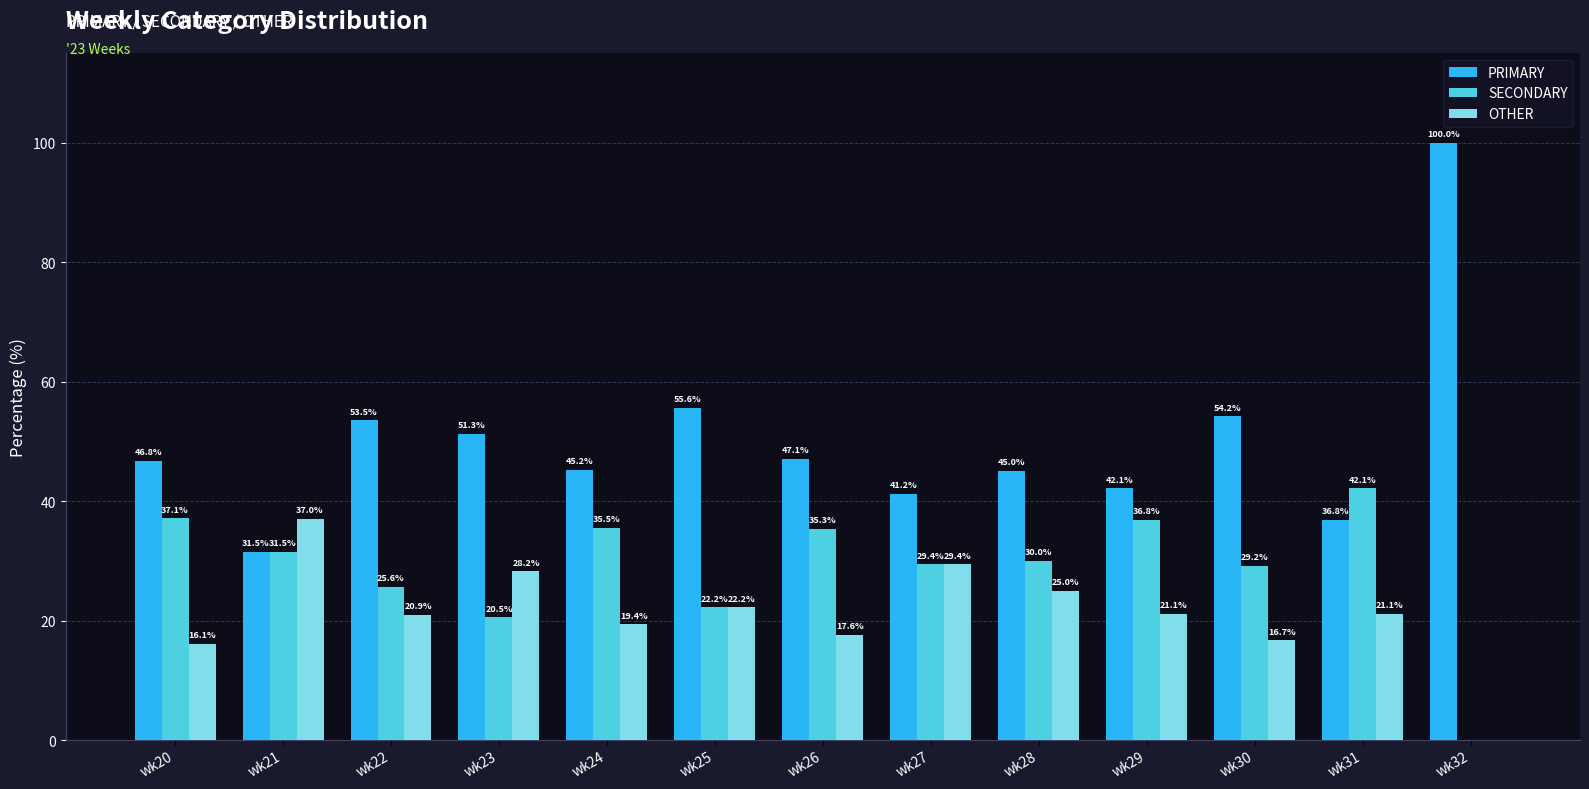

What is the maximum value shown in the chart?

100.0